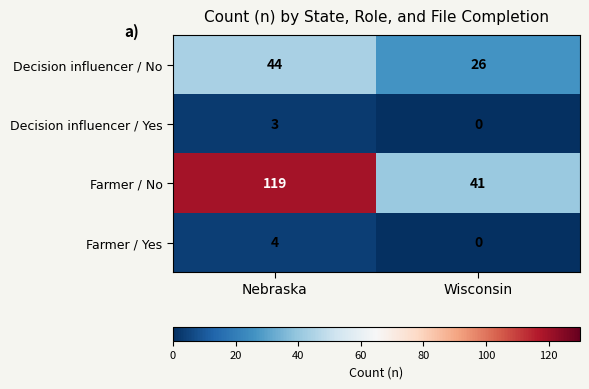

At which category is the sum across all series the highest?

Nebraska